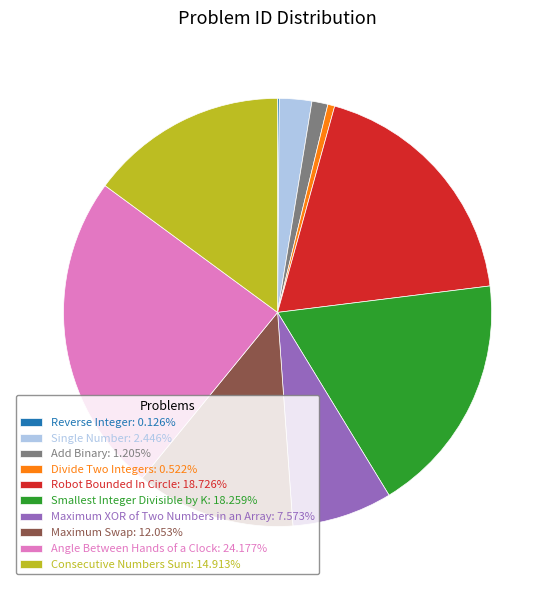

Approximately how many times larger is the value at Consecutive Numbers Sum: 14.913% compared to Maximum XOR of Two Numbers in an Array: 7.573%?

2.0